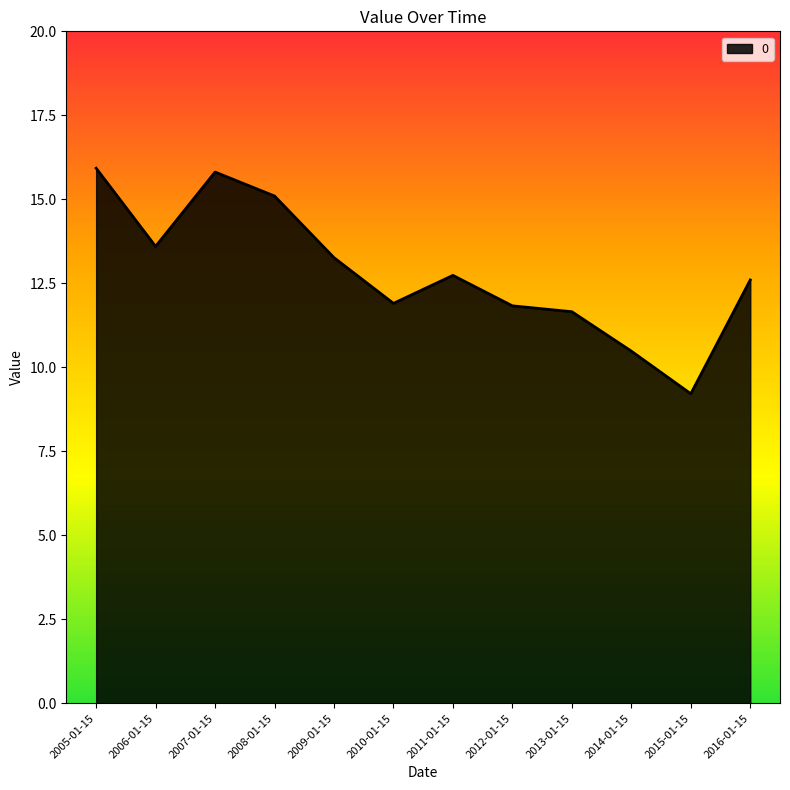

What is the difference between the second highest and minimum values?

6.6